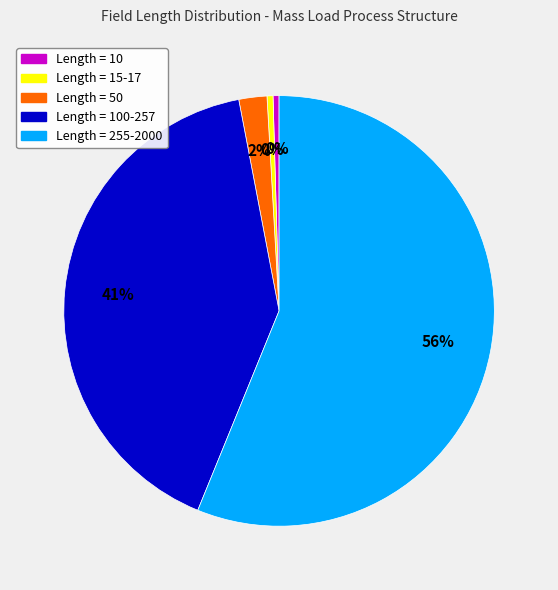

What is the largest slice in the pie chart?

Length = 255-2000